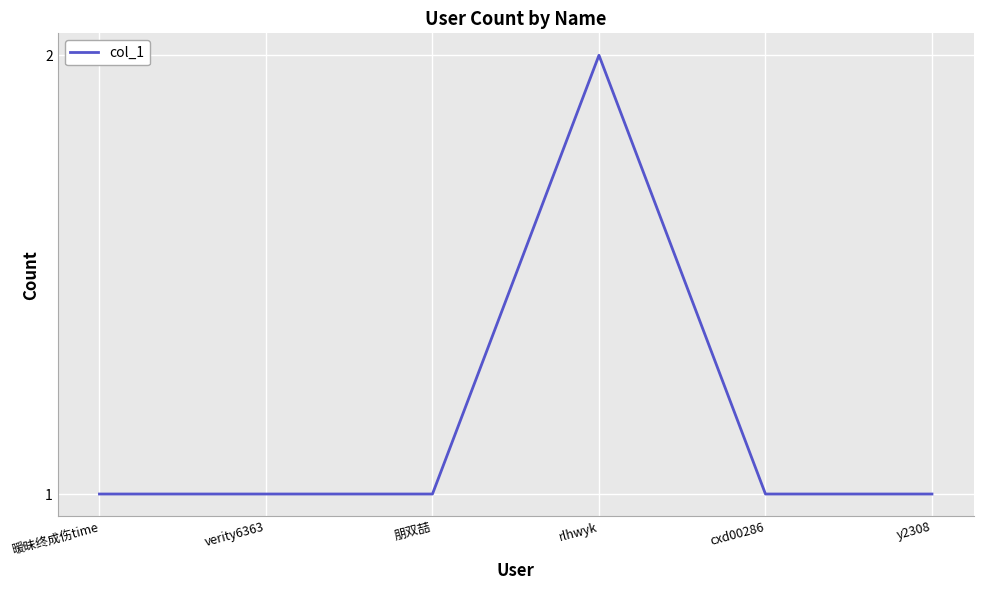

What is the sum of all values?

7